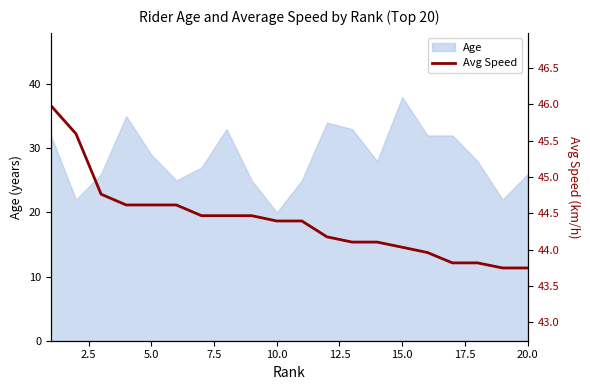

What is the minimum value for Age?

20